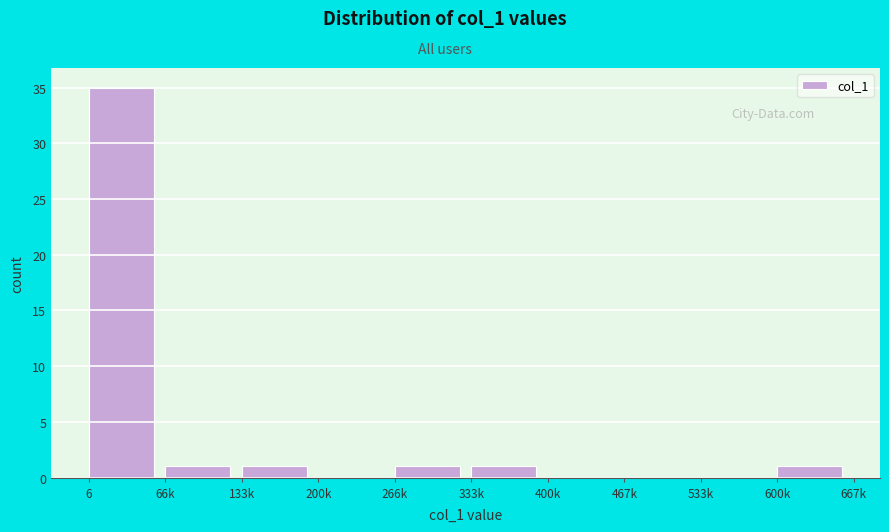

Reading left to right, extract all data points from this chart.

6=35	66k=1	133k=1	200k=0	266k=1	333k=1	400k=0	467k=0	533k=0	600k=1